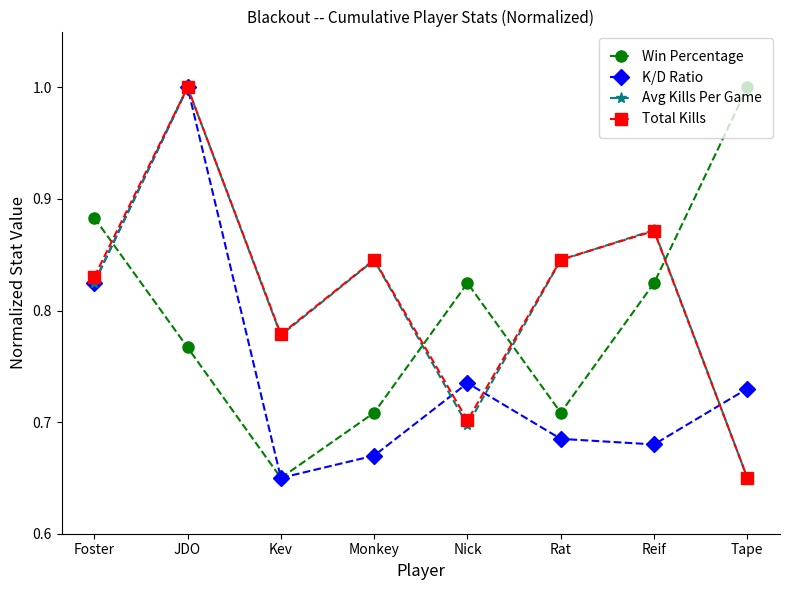

Rank the categories by K/D Ratio value from lowest to highest.

Kev, Monkey, Reif, Rat, Tape, Nick, Foster, JDO